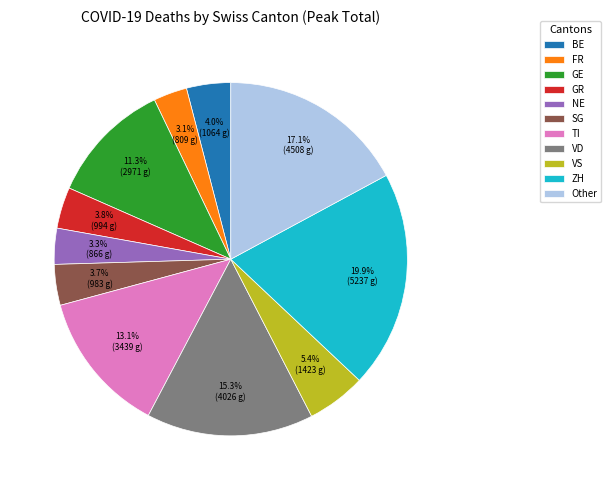

Count the number of slices in the pie.

11